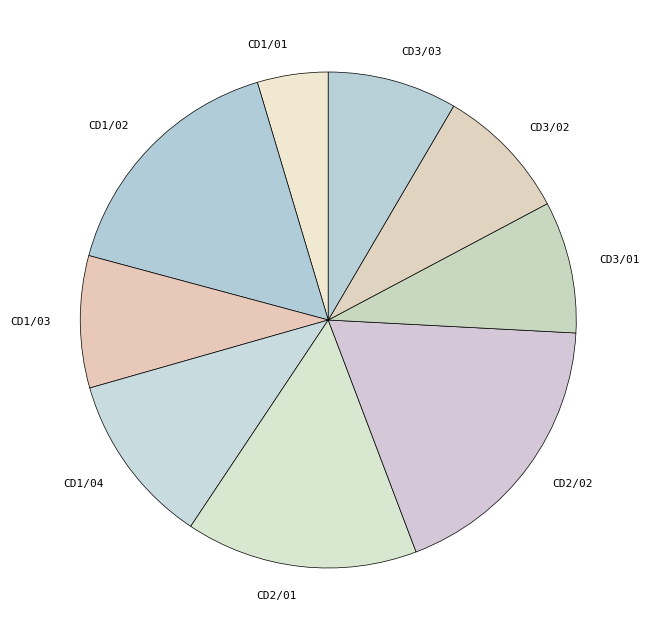

How many segments does this pie chart have?

9